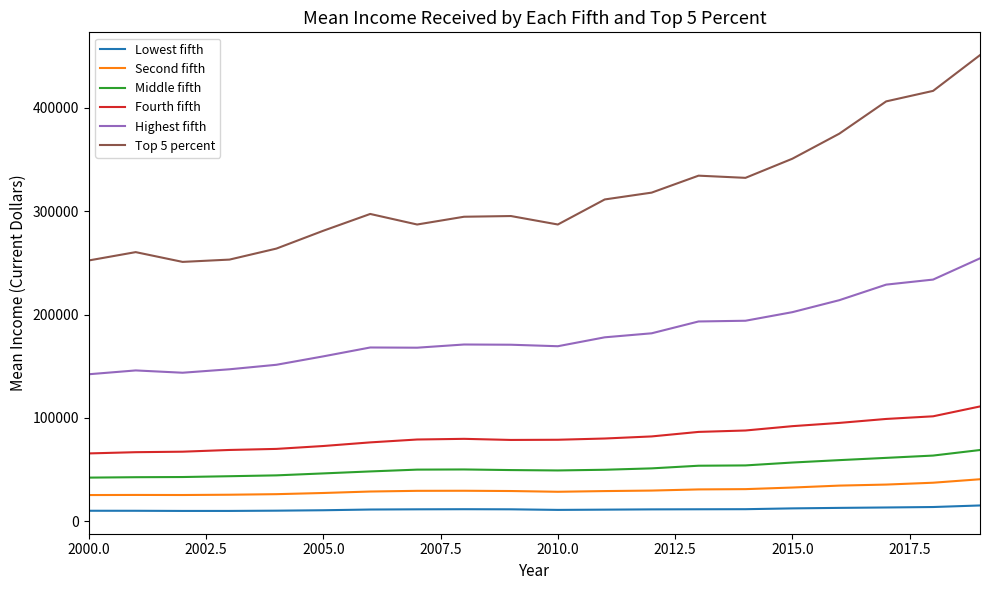

Is it true that Middle fifth equals 22558 at 2005.0?

False